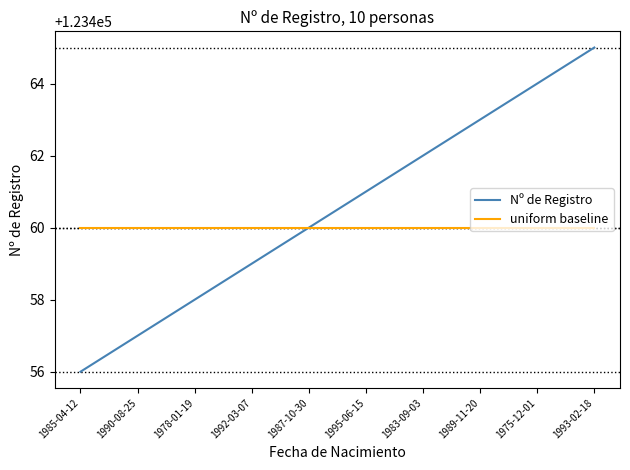

List the labels in order of Nº de Registro value, largest first.

1993-02-18, 1975-12-01, 1989-11-20, 1983-09-03, 1995-06-15, 1987-10-30, 1992-03-07, 1978-01-19, 1990-08-25, 1985-04-12